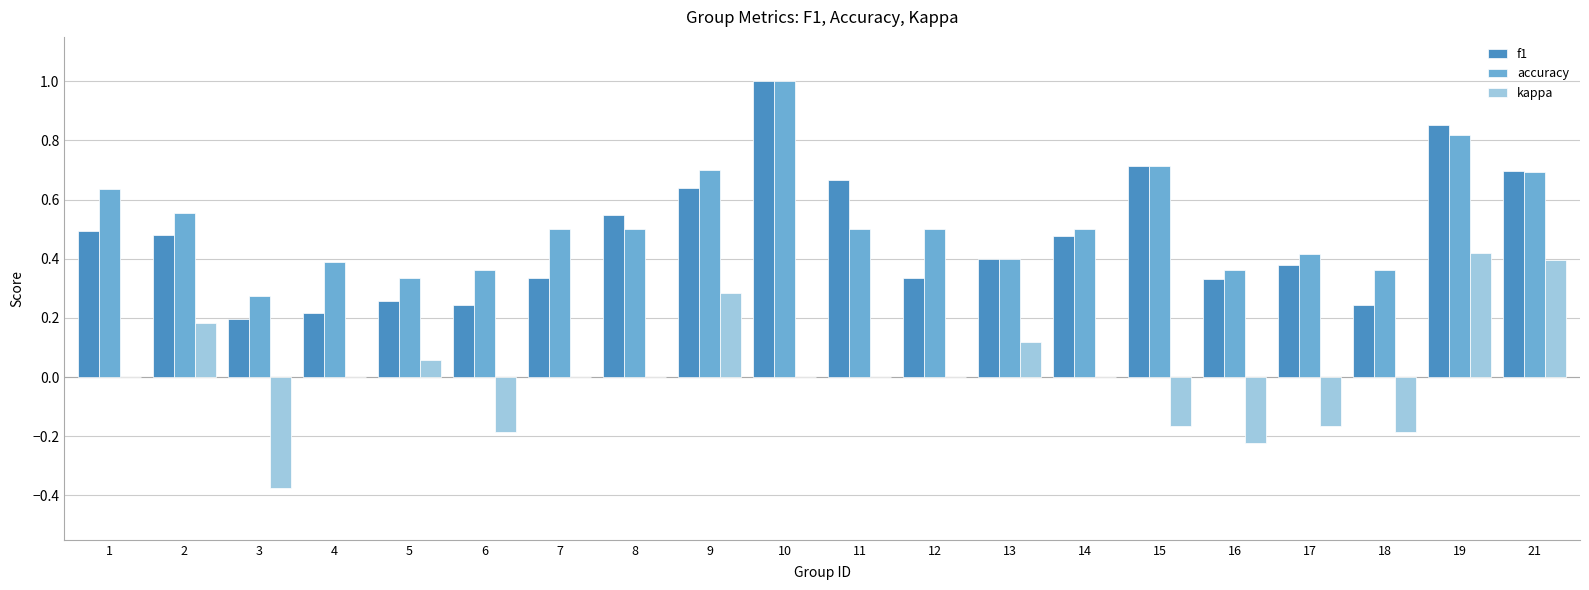

Does the chart contain stacked bars?

No